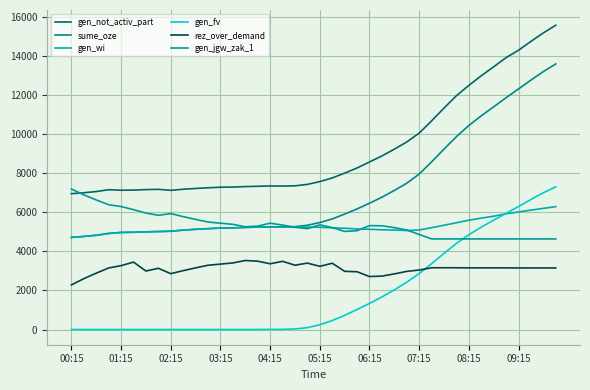

List the series in order of their peak value, lowest first.

rez_over_demand, gen_wi, gen_jgw_zak_1, gen_fv, sume_oze, gen_not_activ_part